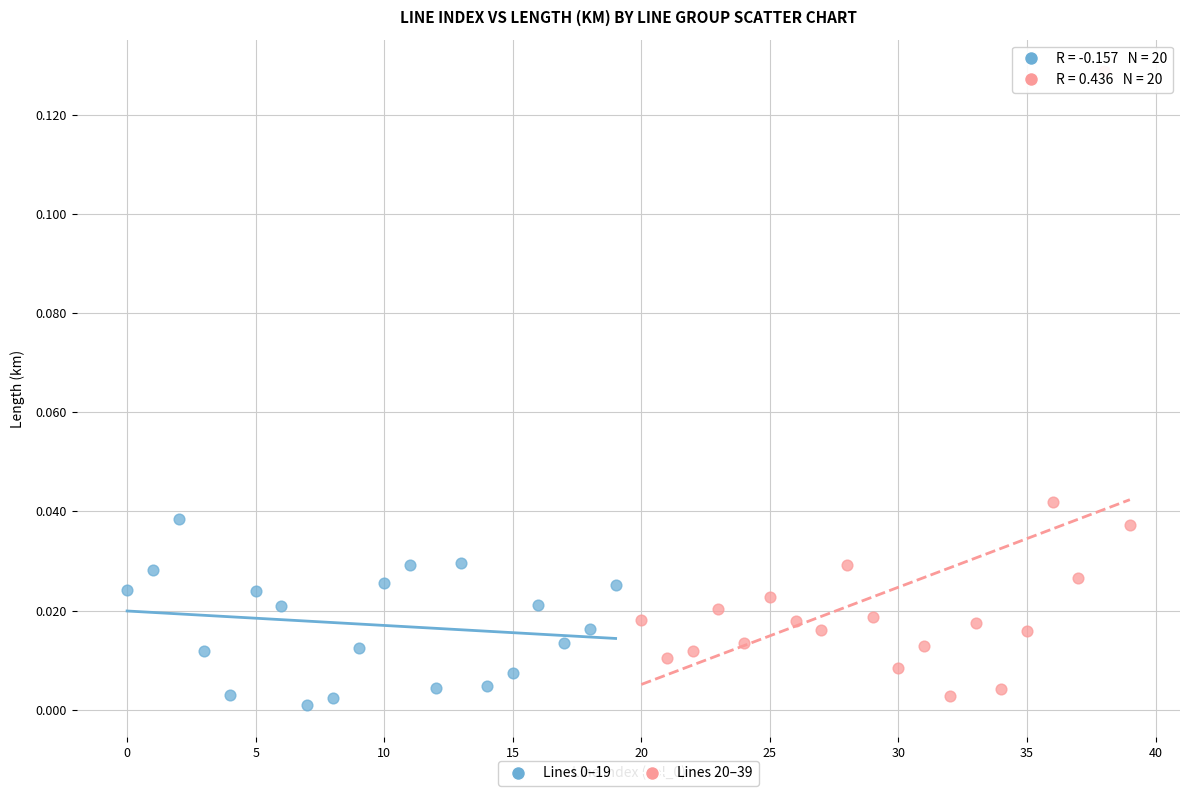

Which series contains the highest Y value?

Lines 20–39